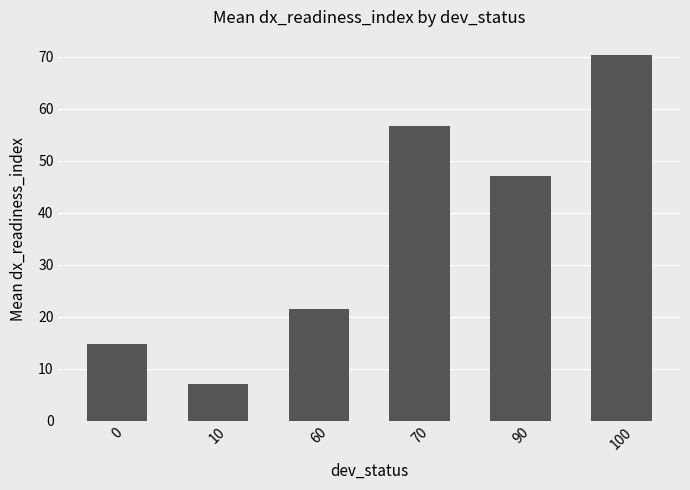

Reading right to left, what are all the values shown in this chart?

100=70.3	90=47.1	70=56.6	60=21.4	10=7.1	0=14.8